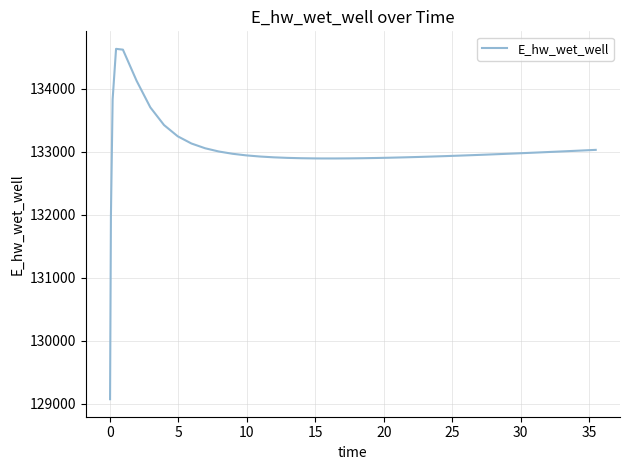

What is the difference between the maximum and minimum values?

5561.2